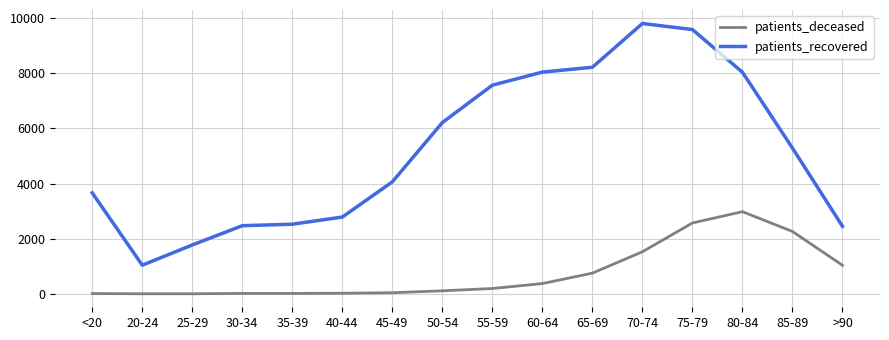

True or false: patients_deceased and patients_recovered cross at least once.

False